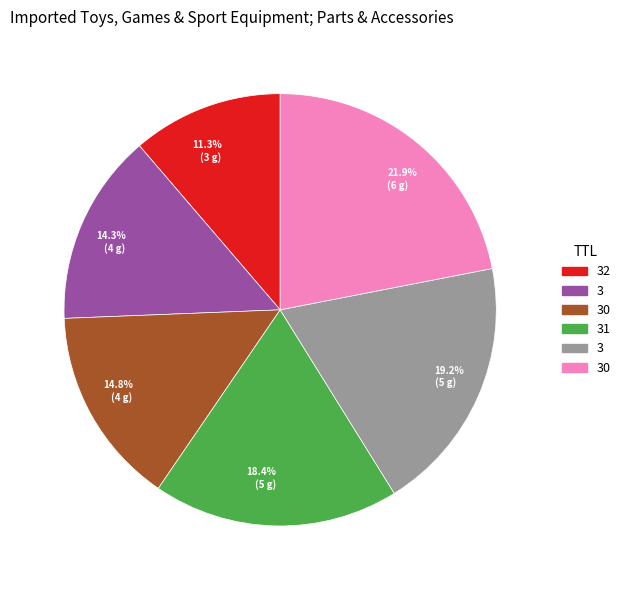

Is there any slice that represents more than half of the pie?

No